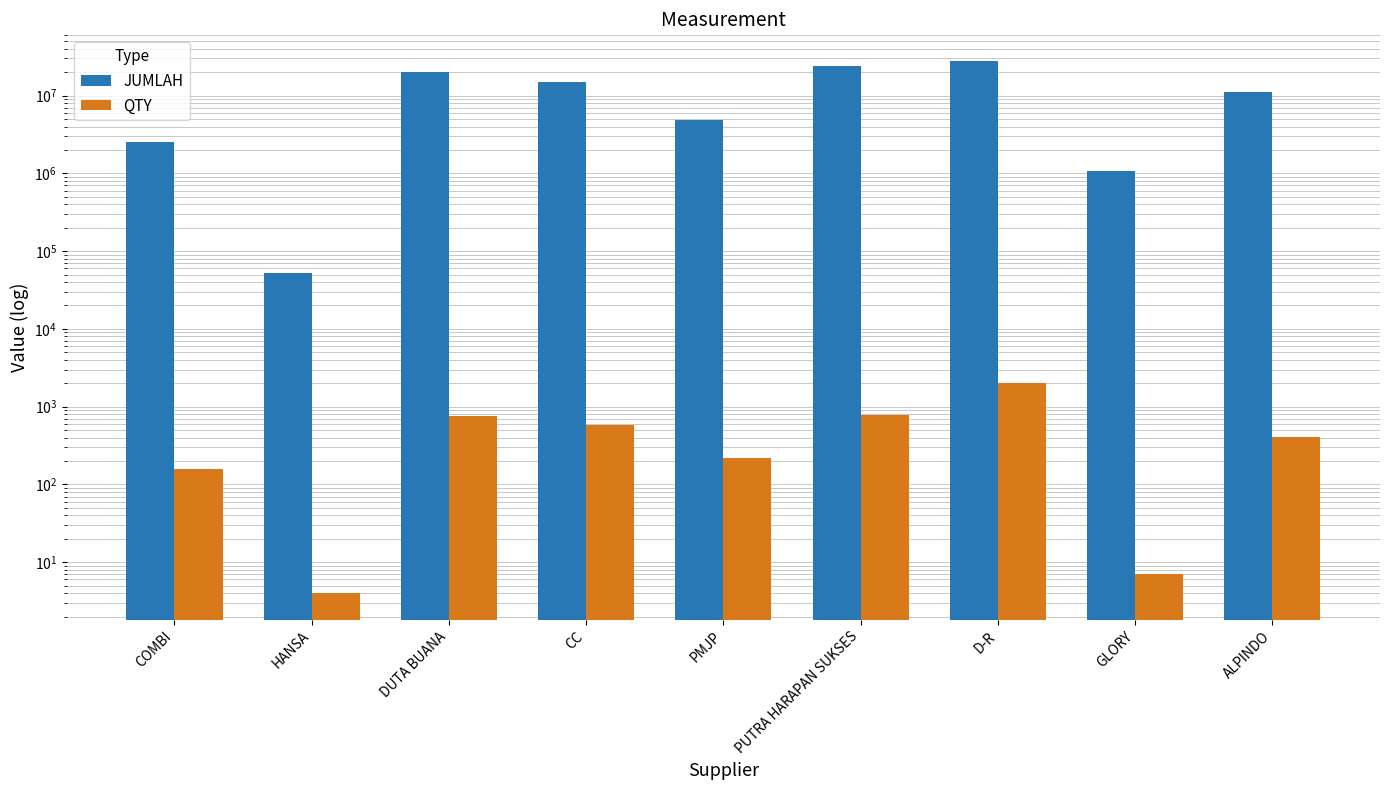

Rank the categories by JUMLAH value from highest to lowest.

D-R, PUTRA HARAPAN SUKSES, DUTA BUANA, CC, ALPINDO, PMJP, COMBI, GLORY, HANSA